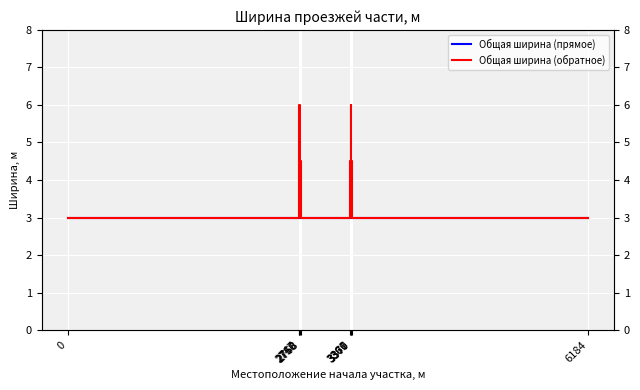

Does the chart display data point markers on the line(s)?

No